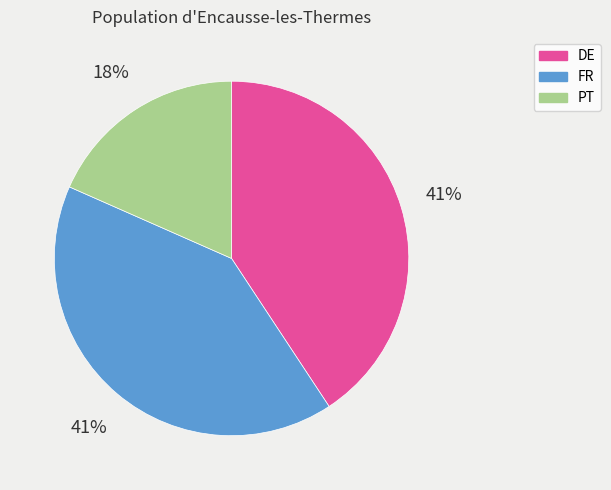

To the nearest percent, what percentage of the pie is PT?

18%